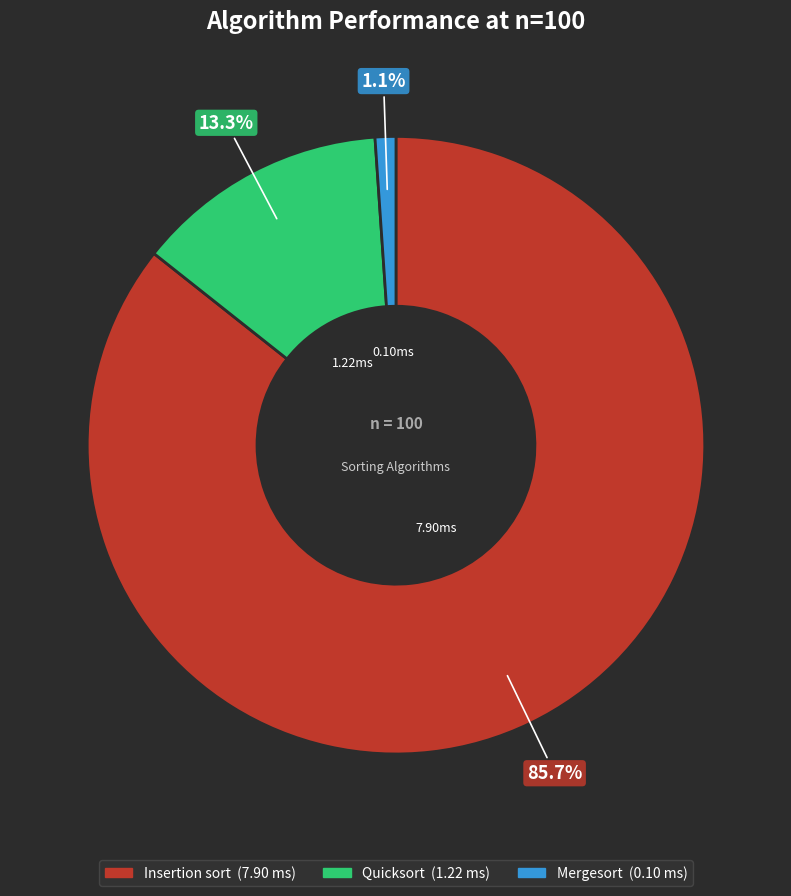

Does any single category account for the majority?

Yes